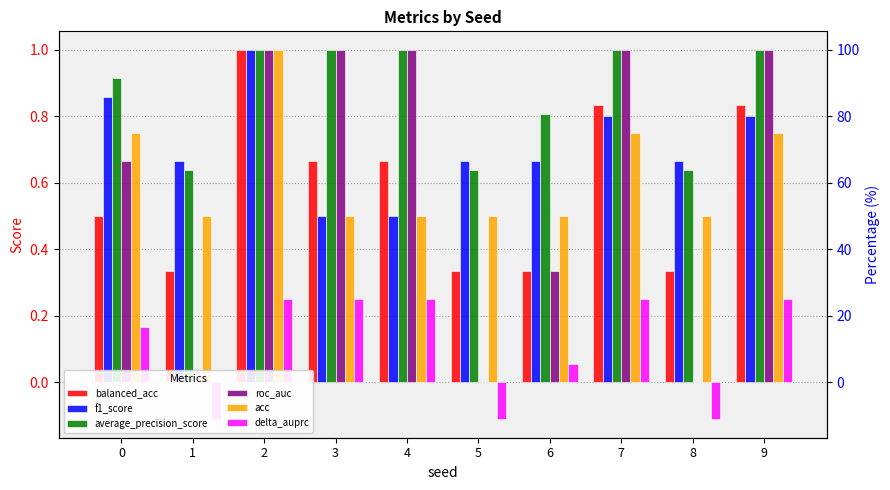

At how many categories does at least one series exceed 0?

10